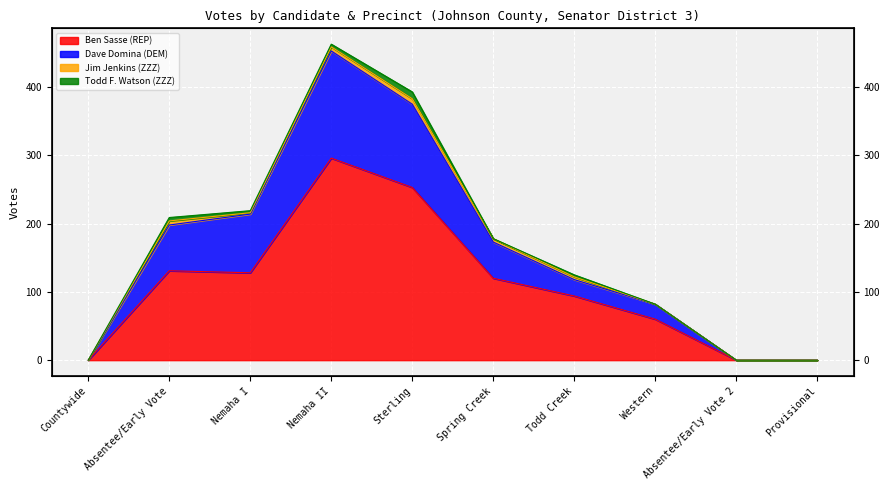

At which category is the sum across all series the highest?

Nemaha II